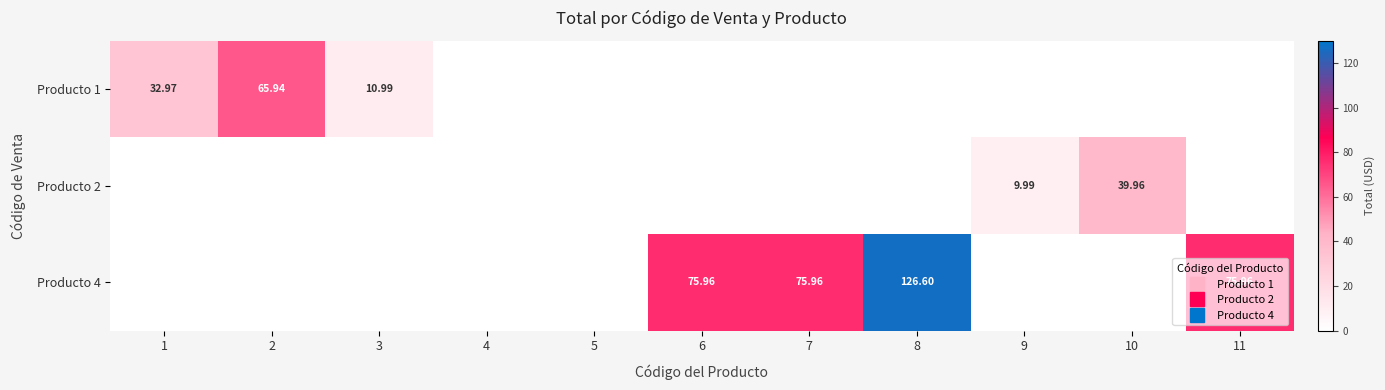

At 10, list the series in order from largest to smallest.

Producto 2, Producto 1, Producto 4